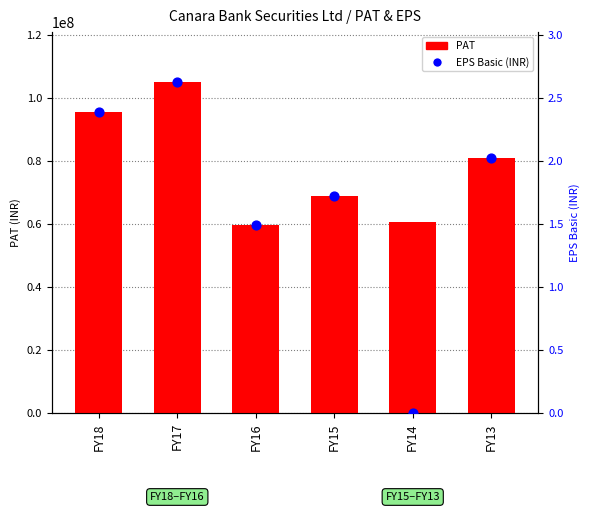

At how many categories does at least one series exceed 30939525?

6